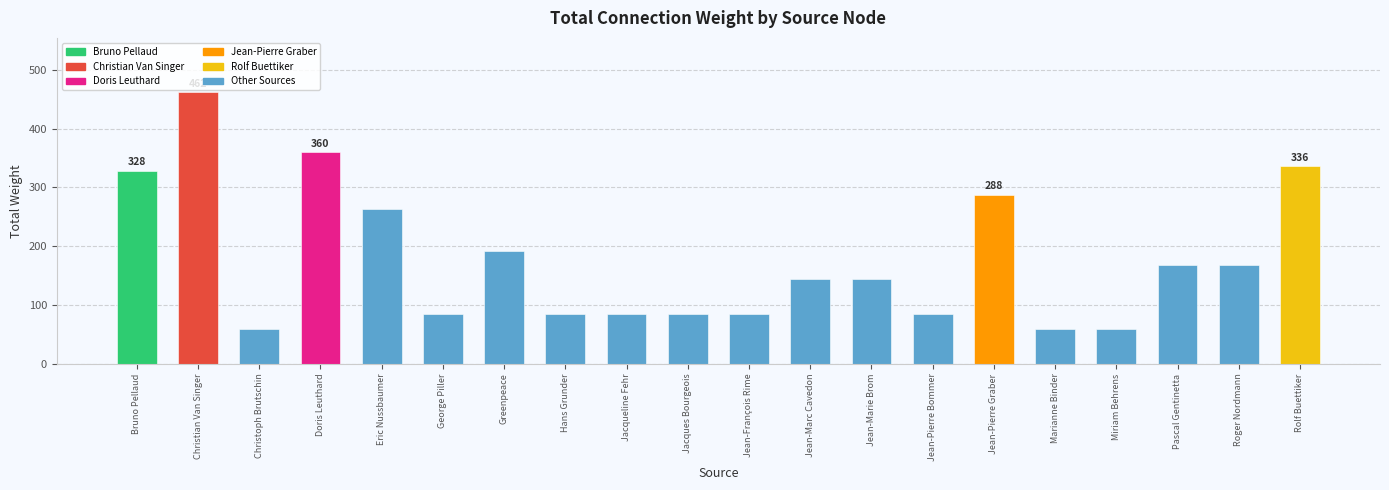

What position from the left is Jean-Marie Brom?

13